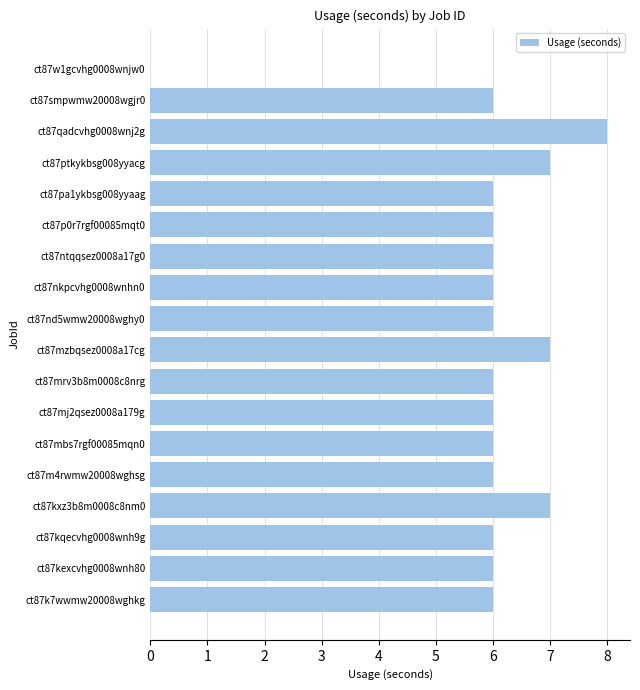

Count the number of categories in the chart.

18